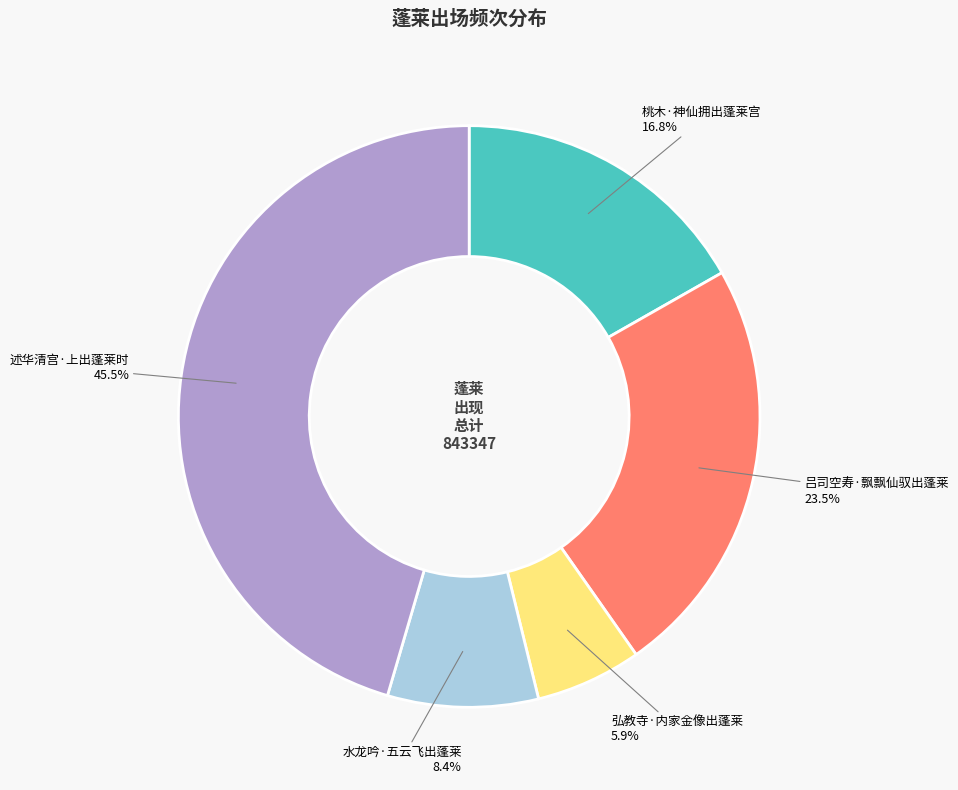

What is the smallest slice in the pie chart?

弘教寺·内家金像出蓬莱